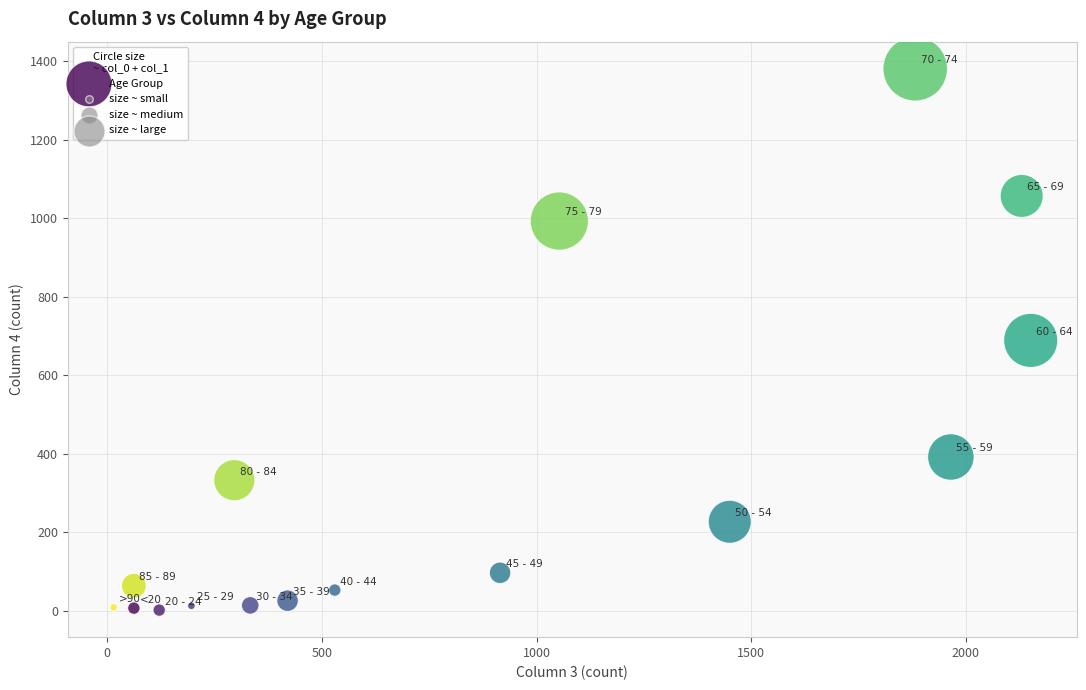

What is the range of X values (max minus min)?

2136